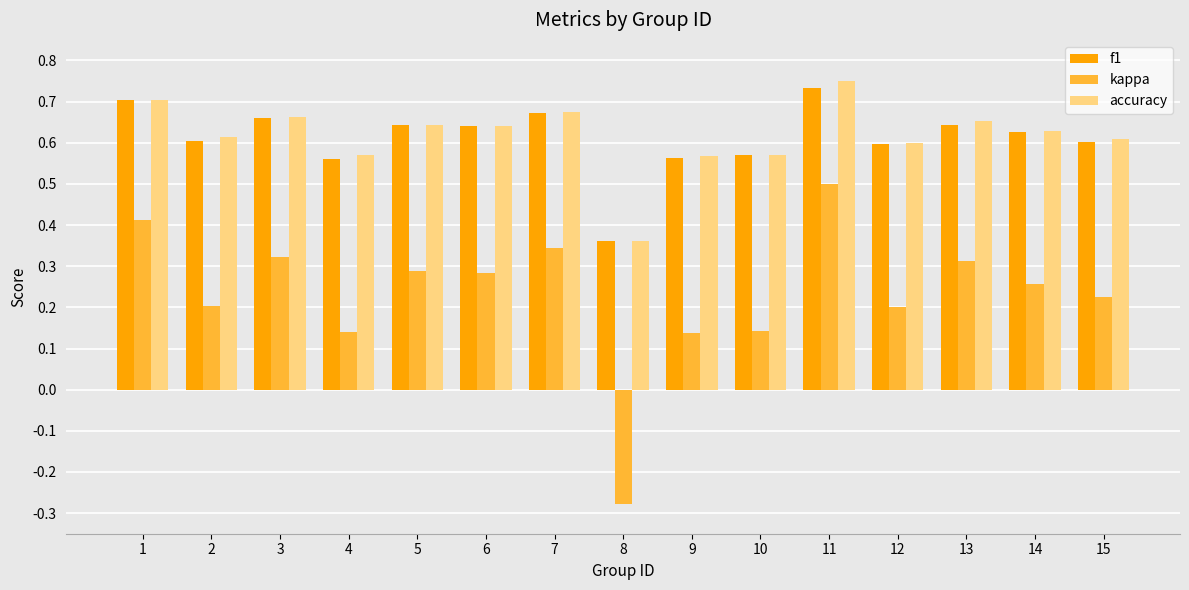

Which label corresponds to the largest value in the chart?

11